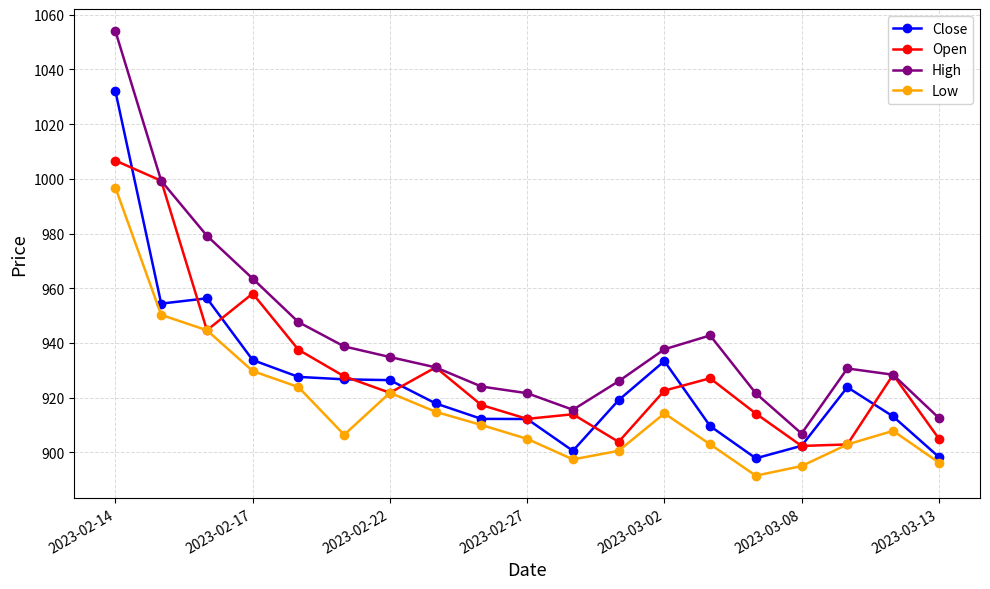

Which series has the largest range (max minus min)?

High